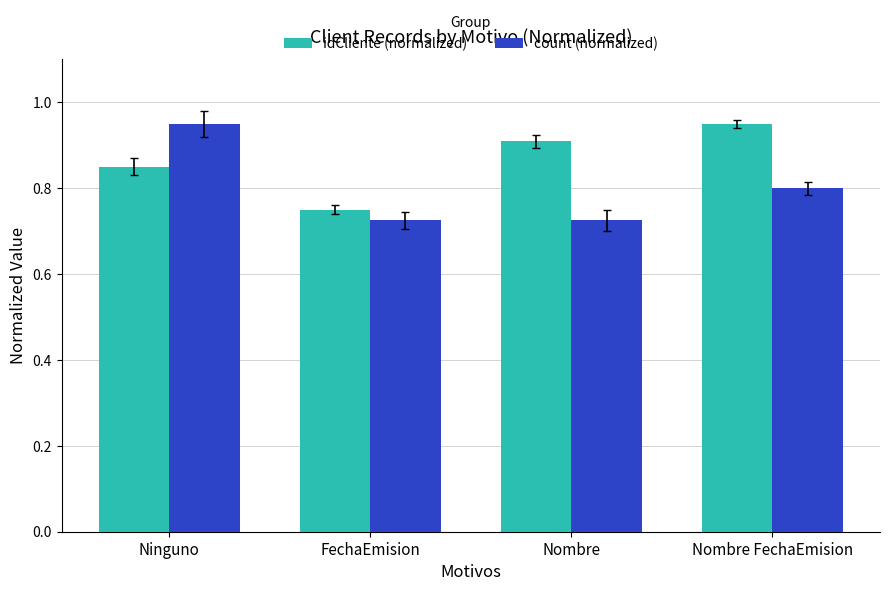

Count the idCliente (normalized) values in the range 0 to 1.

4